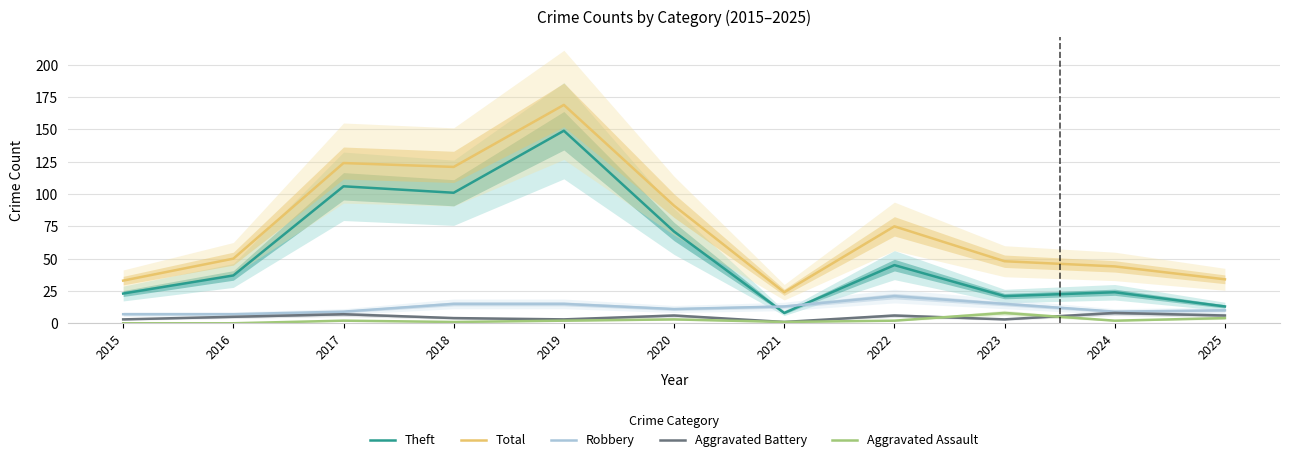

At which label does Total first exceed 50?

2017